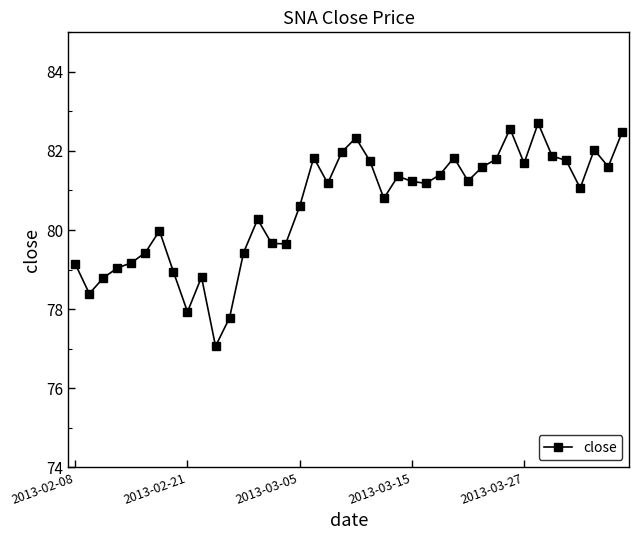

True or false: there are more than 2 points higher than both neighbors.

True